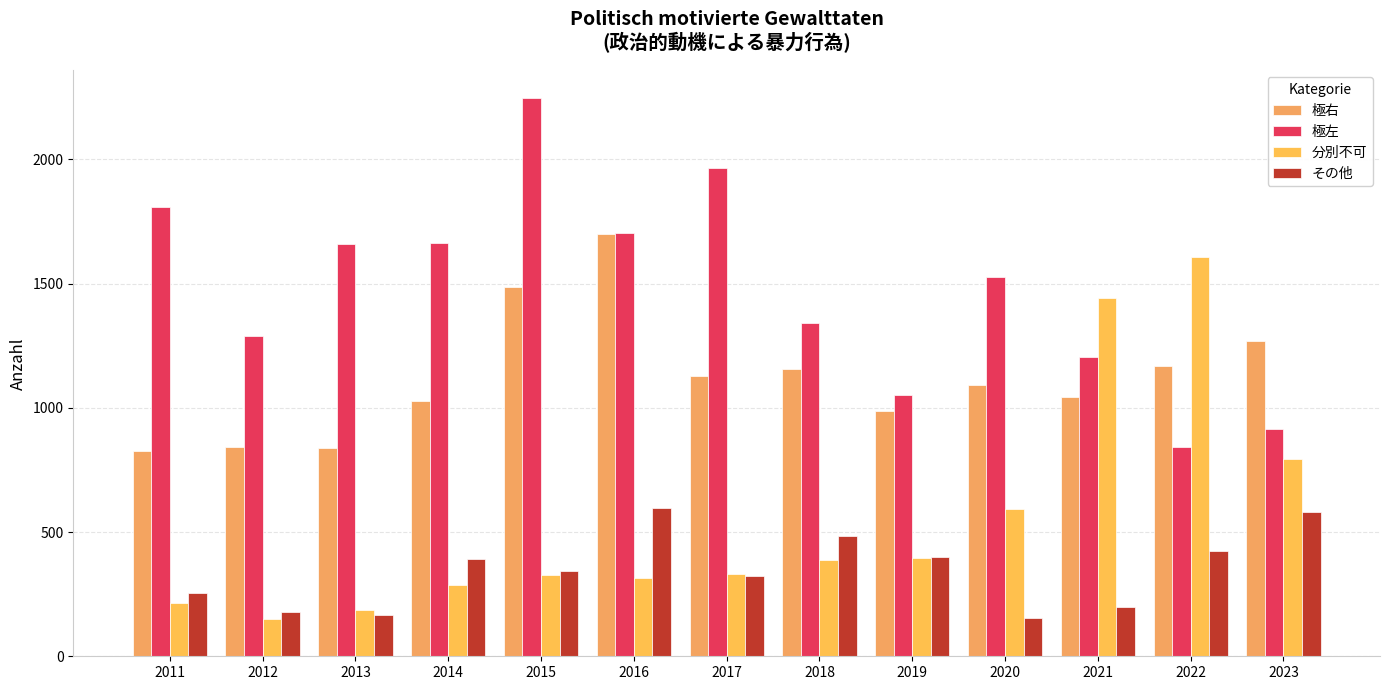

What is the difference between the 極右 values at 2013 and 2014?

192